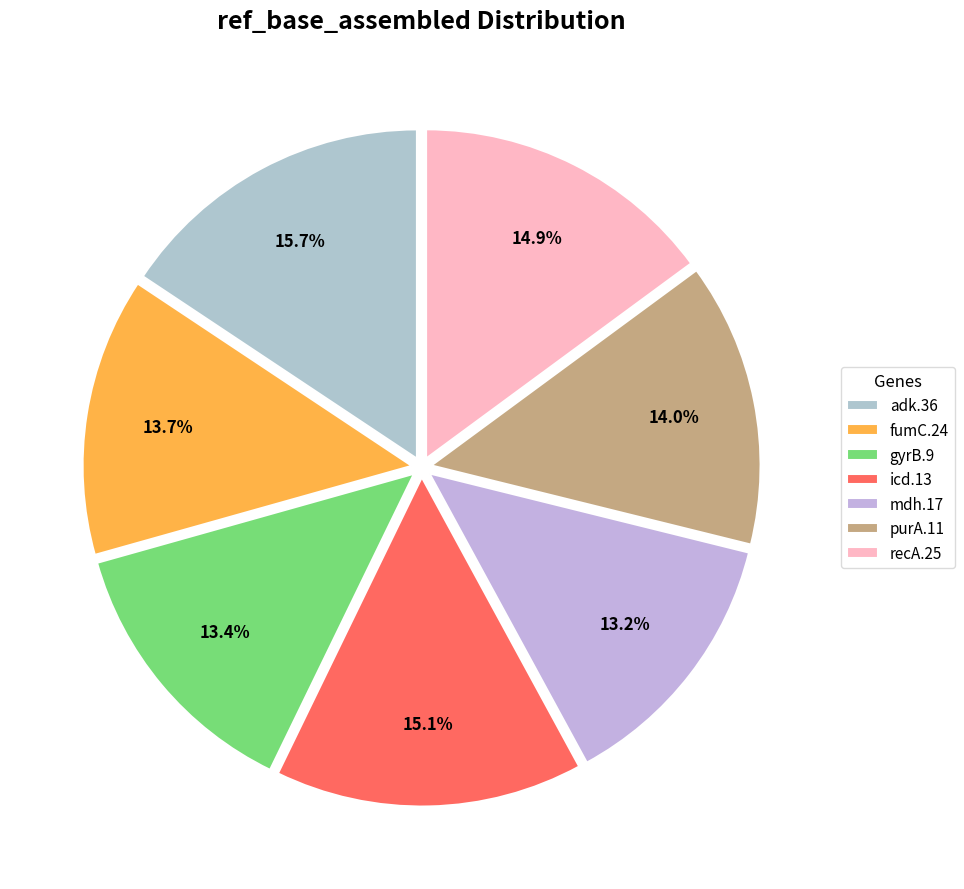

Is it true that fumC.24 is 14% of the pie?

True